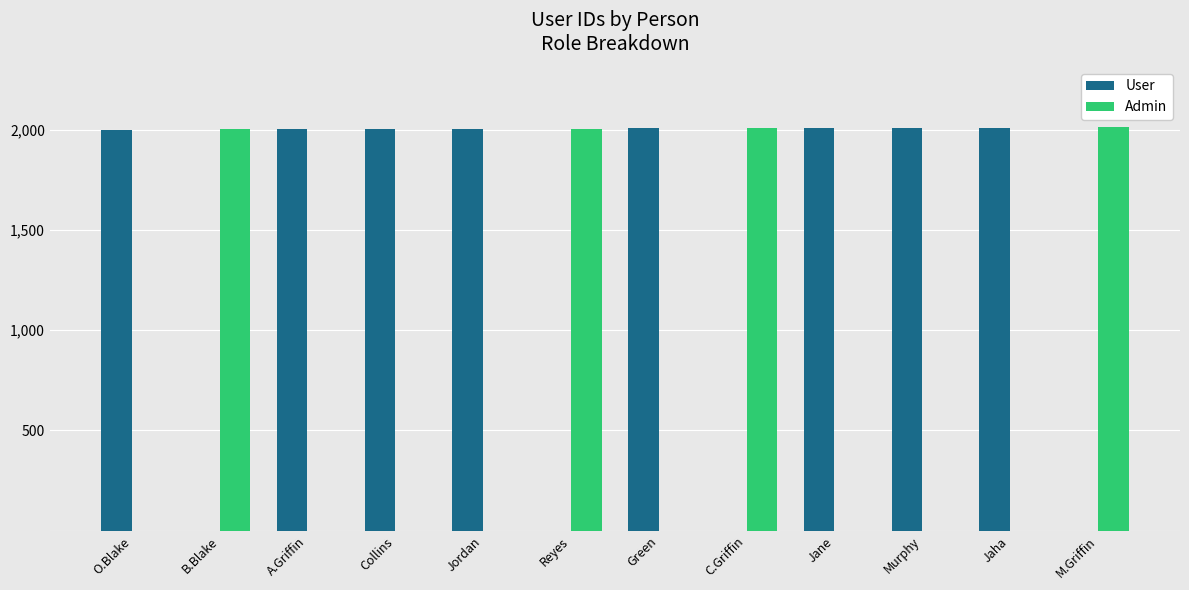

What is the sum of all Admin values?

8028